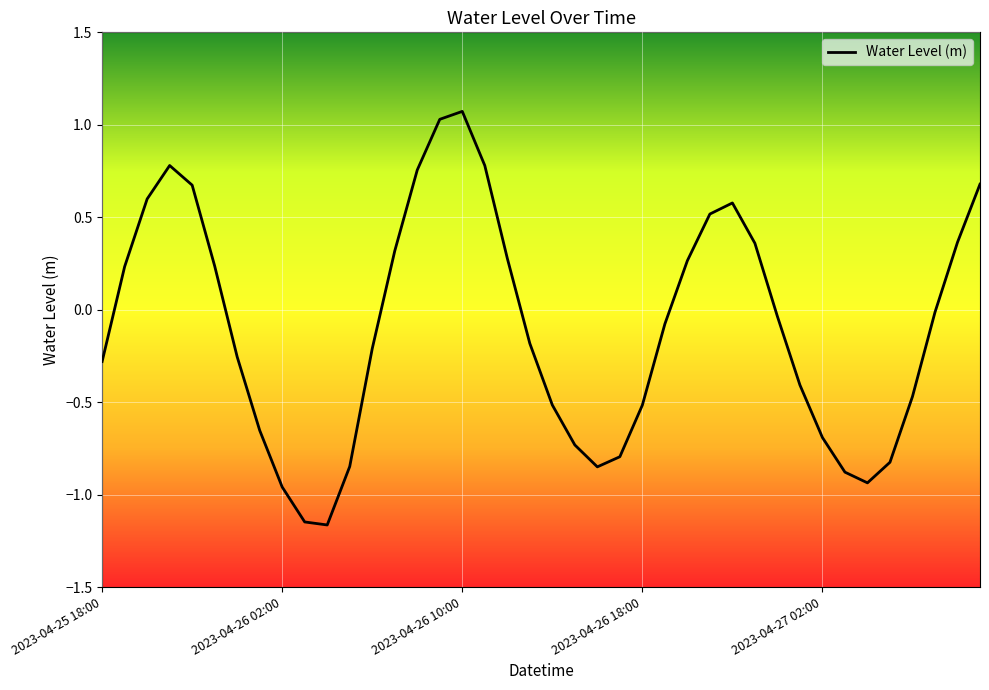

What is the maximum value shown in the chart?

1.1